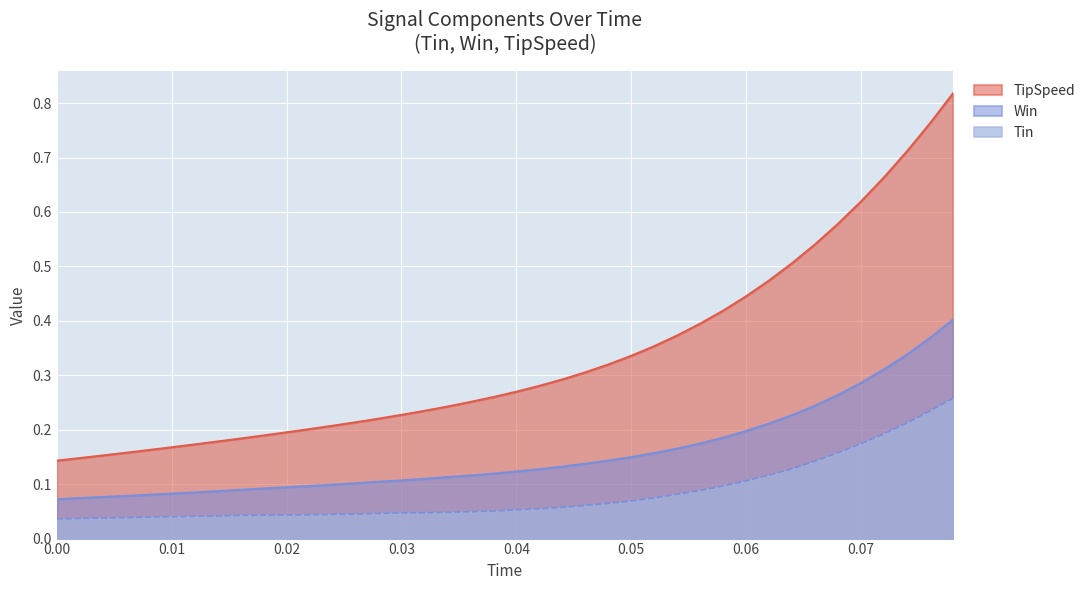

How many TipSpeed values are between 0 and 1?

40